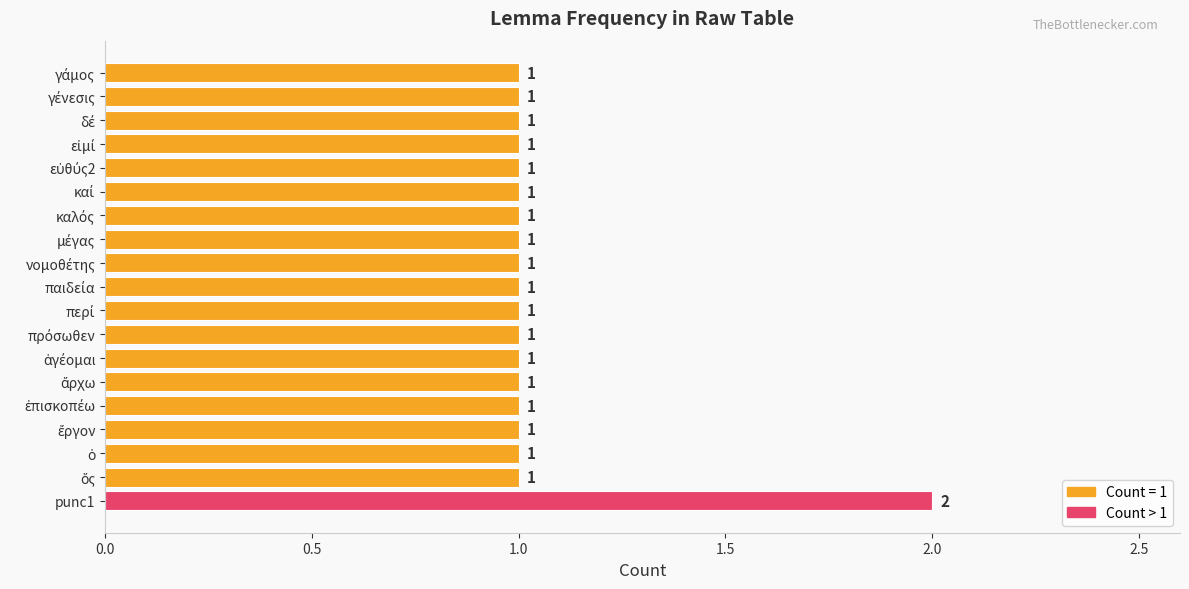

Does the chart contain any negative values?

No